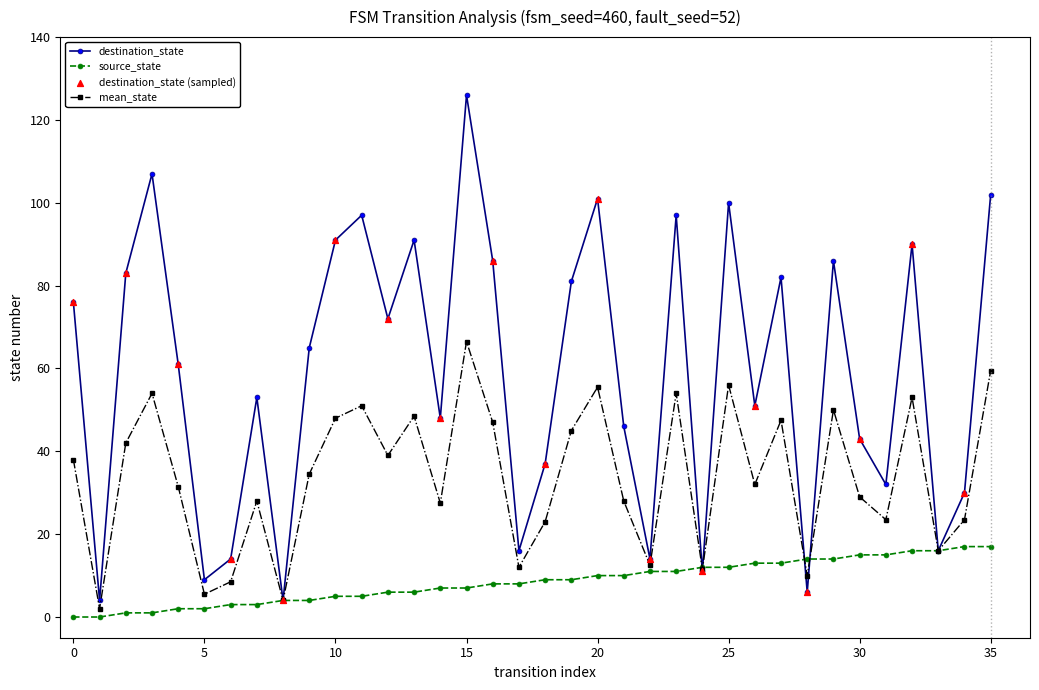

Rank the series by their average value, from lowest to highest.

source_state, mean_state, destination_state